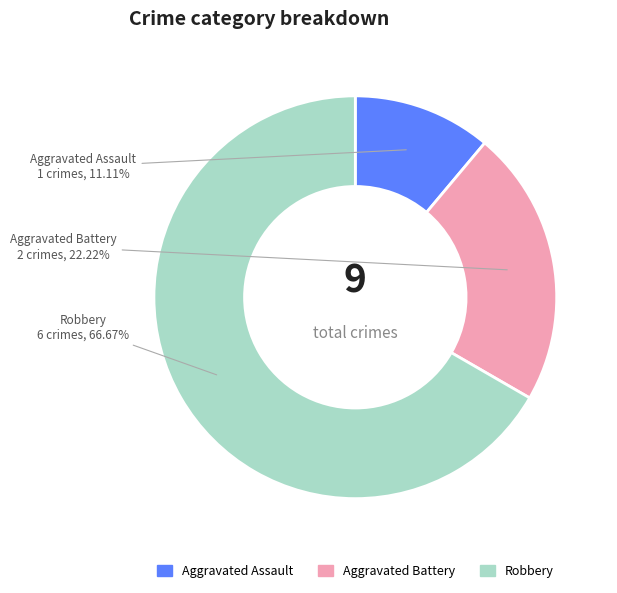

To the nearest percent, what is the difference between the Aggravated Battery and Robbery slice percentages?

44%